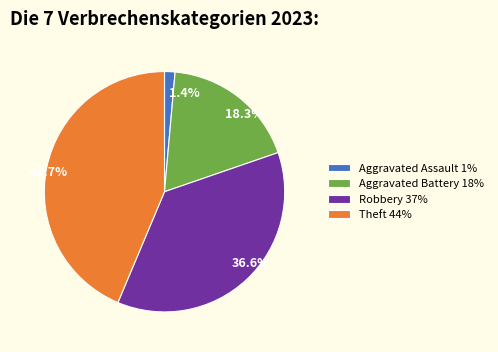

Does Aggravated Battery 18% represent more than half of the total?

No